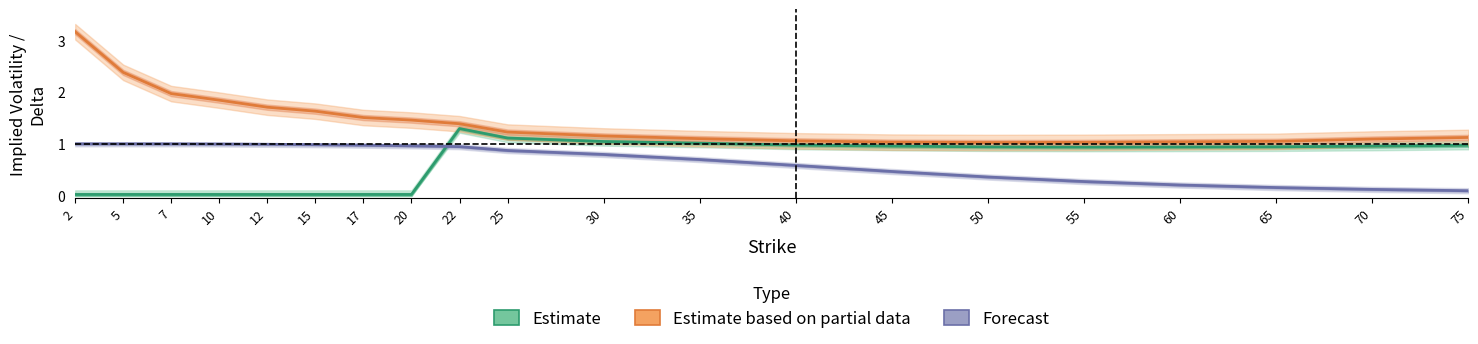

Where is Estimate based on partial data (Put IV) nearest to the value 2?

7